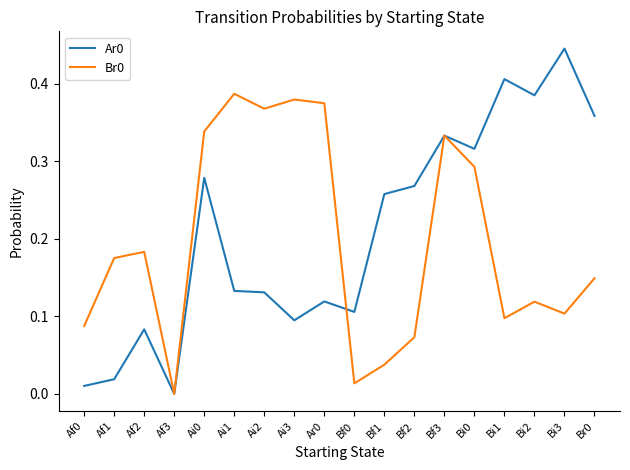

At which category does the chart reach its peak across all series?

Bi3